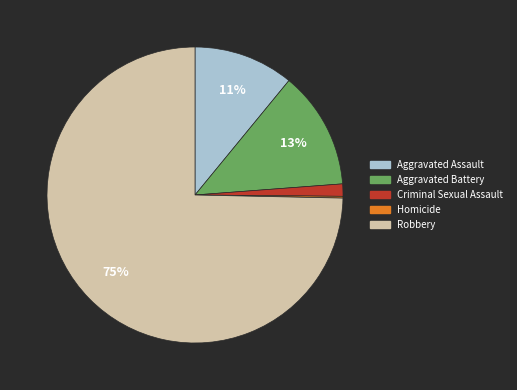

To the nearest percent, what percentage of the pie is Criminal Sexual Assault?

1%